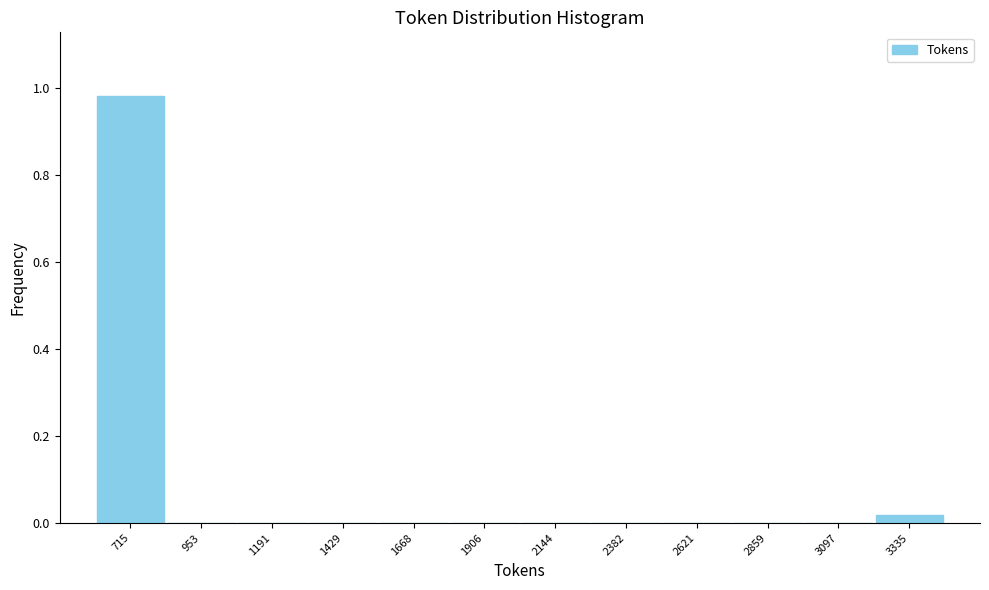

Which range on the x-axis has the tallest bar?

600 to 850